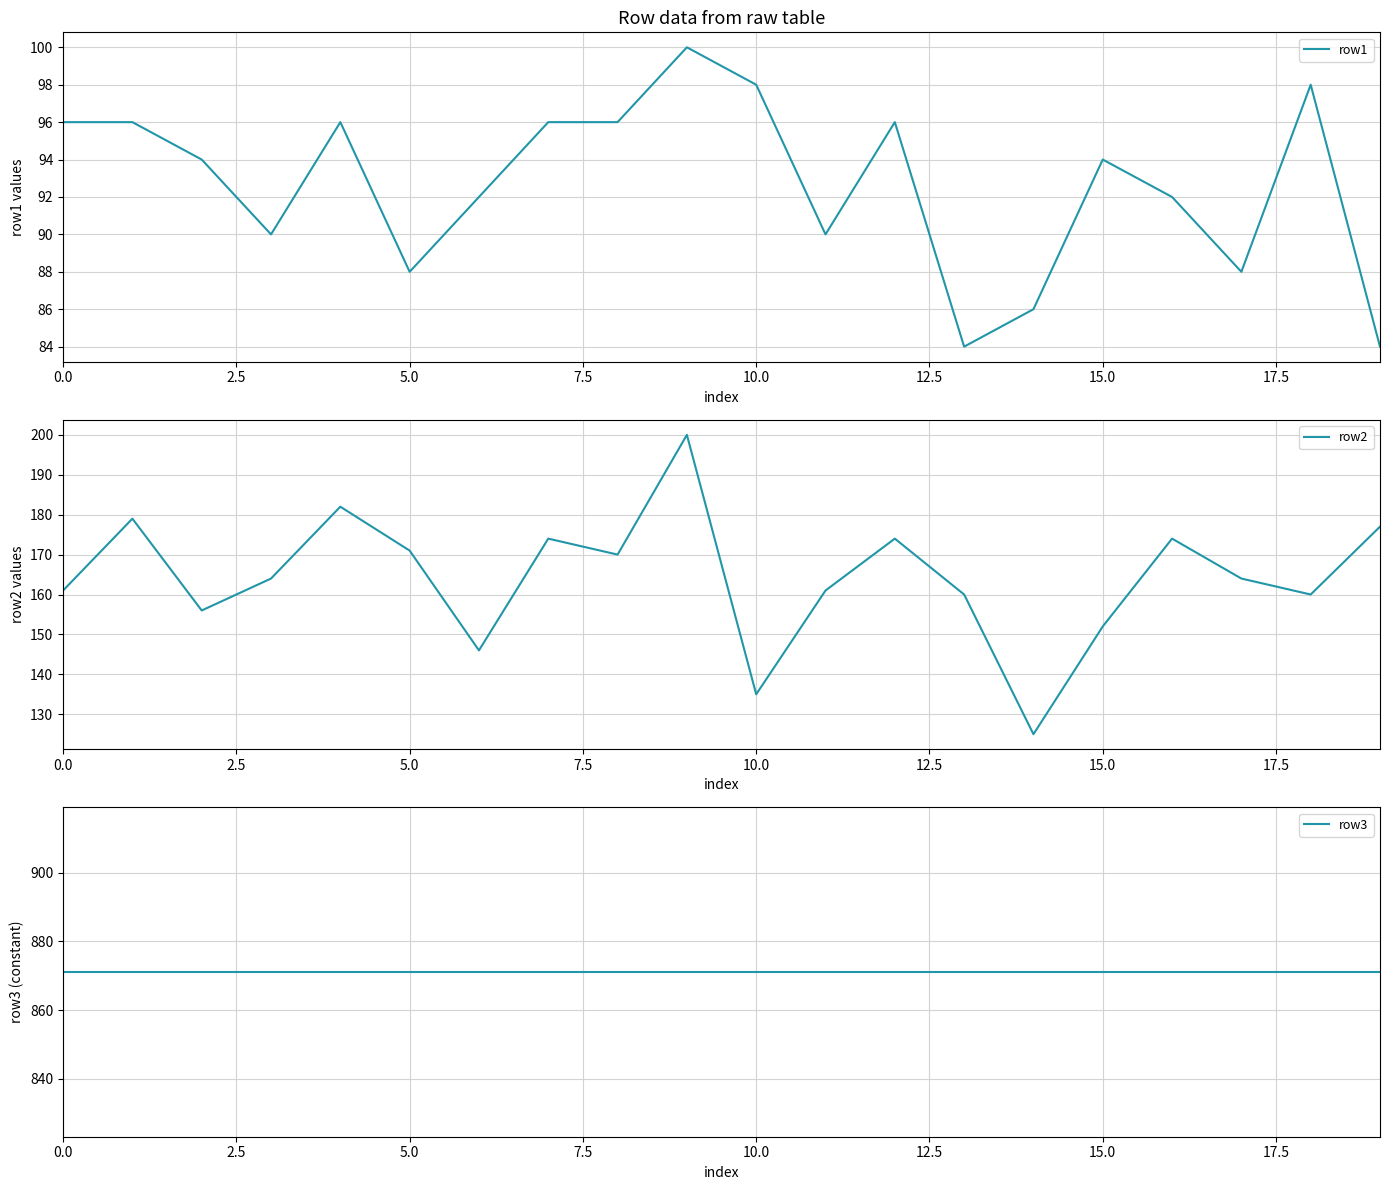

At which category is the sum across all series the highest?

9